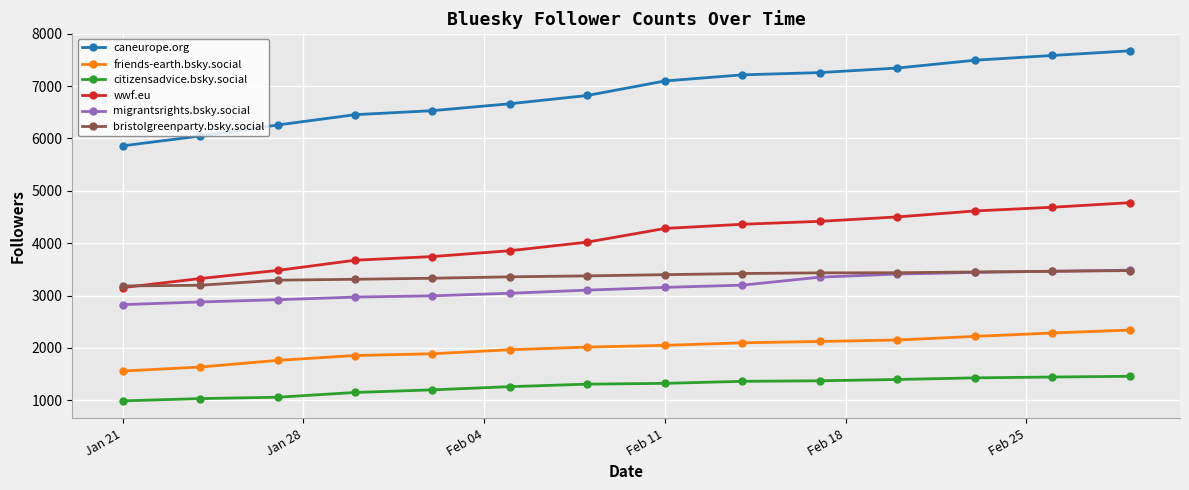

What is the value of the citizensadvice.bsky.social point at the 6th from the left?

1259